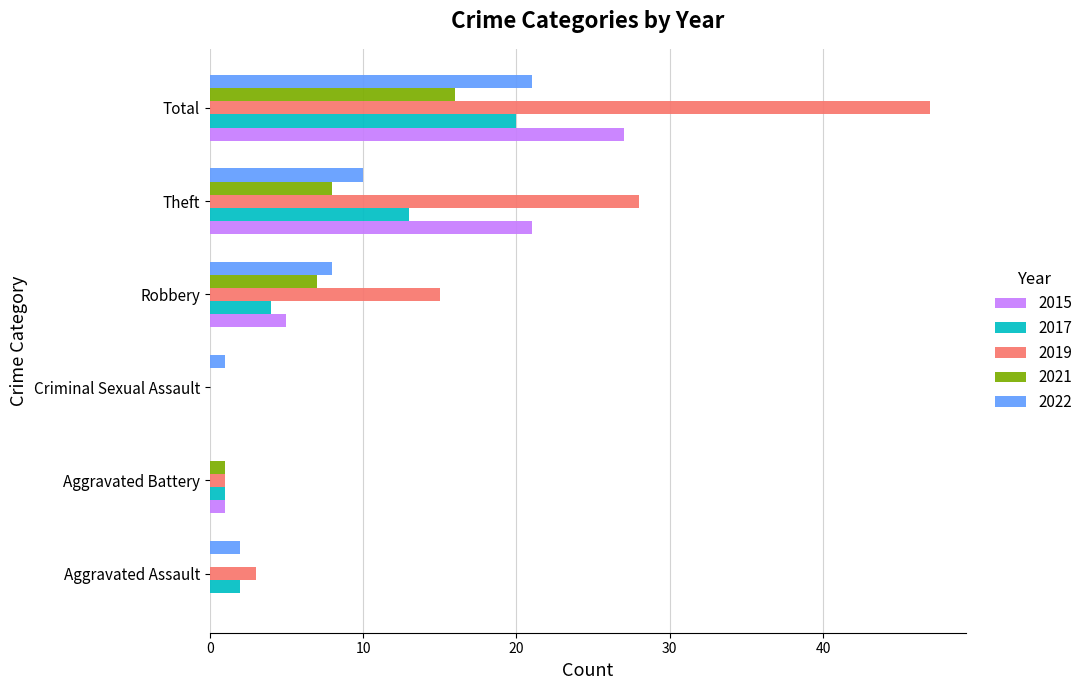

The value of 2021 at Aggravated Assault is 5. True or false?

False